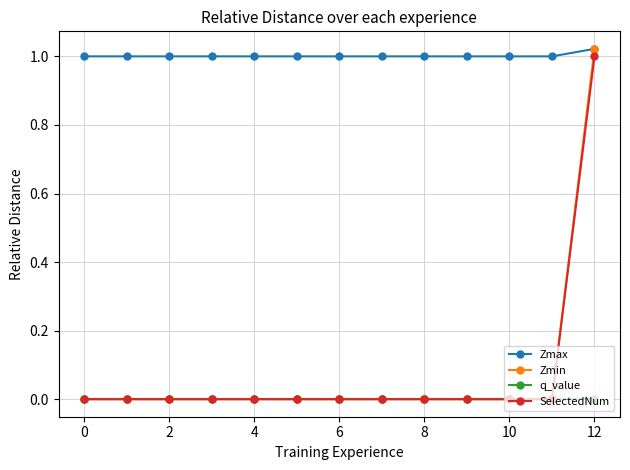

Which series has the largest range (max minus min)?

Zmin